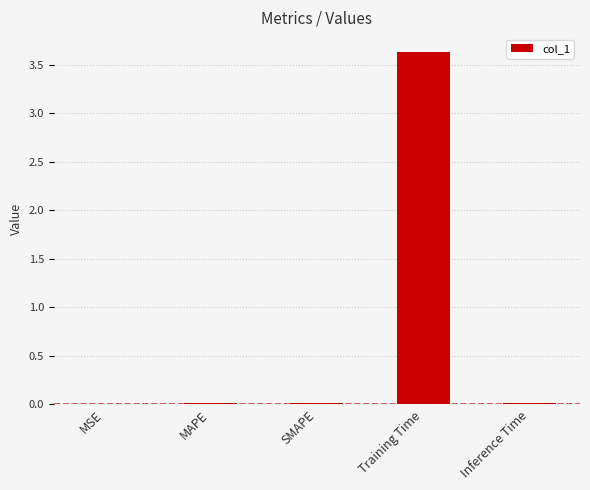

How many data points does each series have?

5